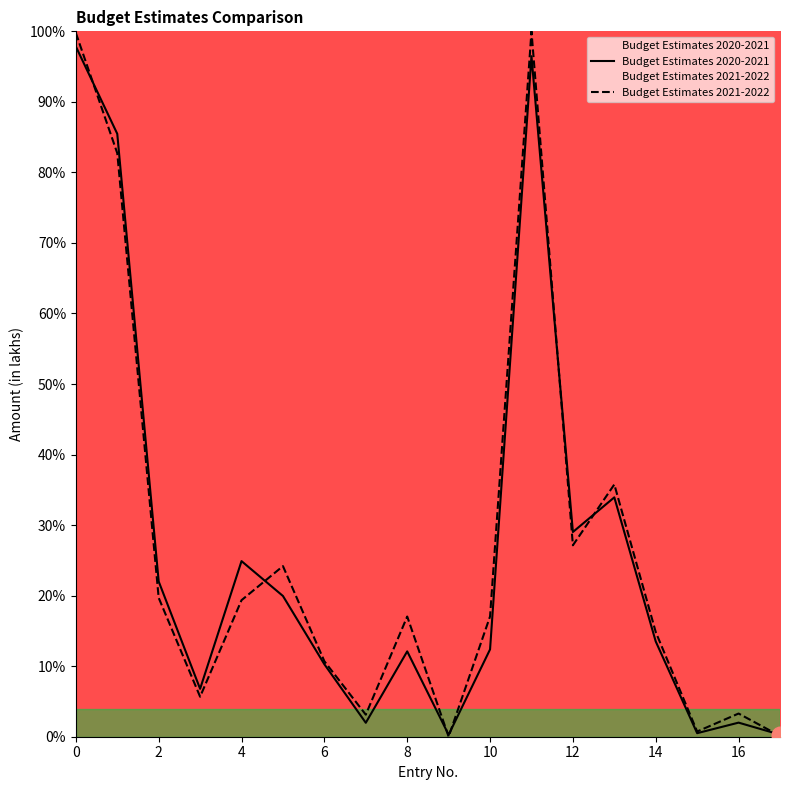

What is the sum of all Budget Estimates 2020-2021 values?

469.7